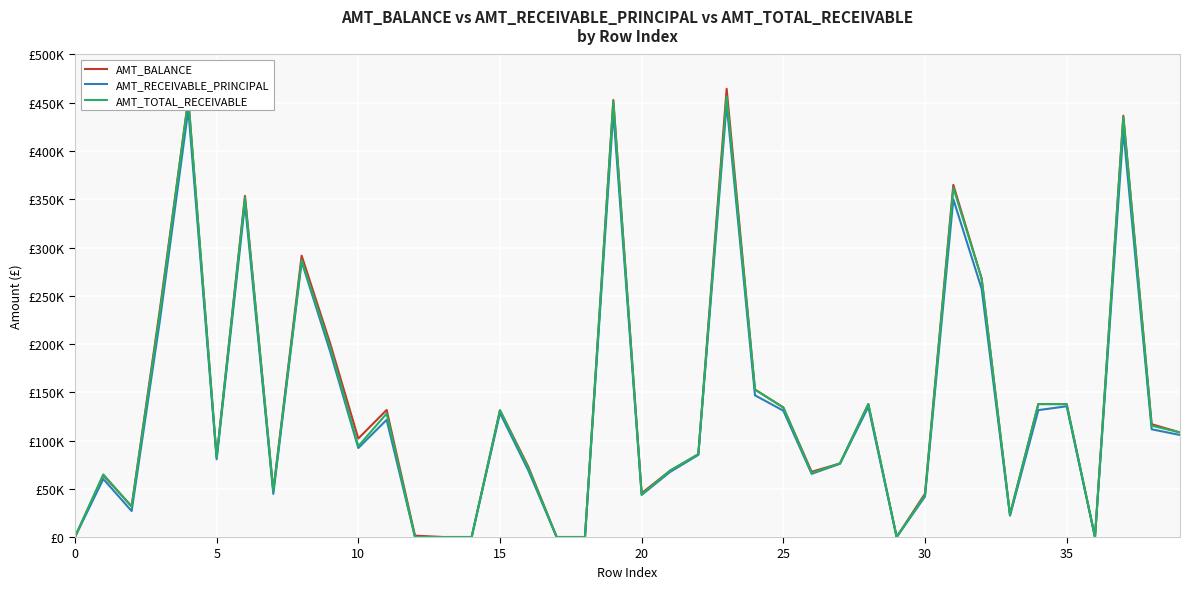

What is the difference between the maximum and minimum values in the AMT_BALANCE series?

464452.5